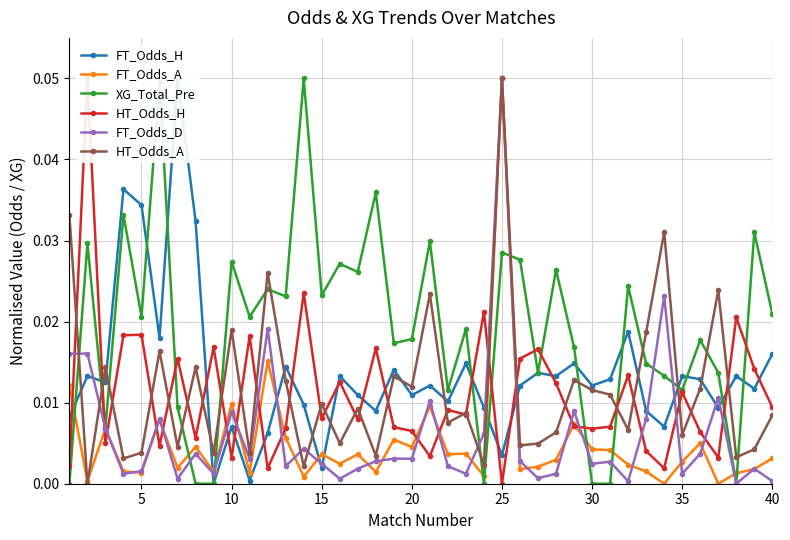

What is the maximum value shown in the chart?

0.1